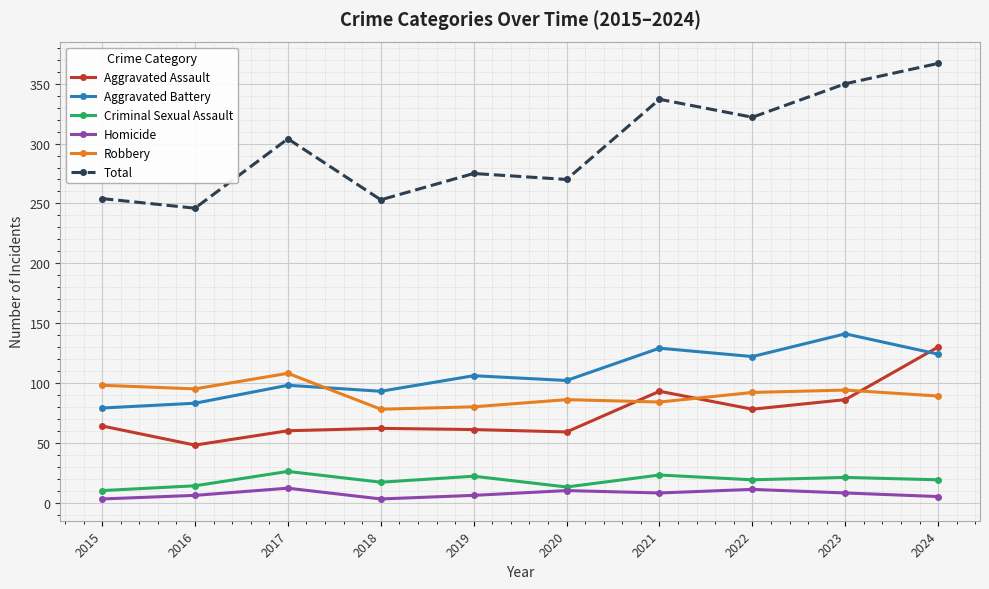

How many interior local valleys does the Aggravated Battery series have?

3